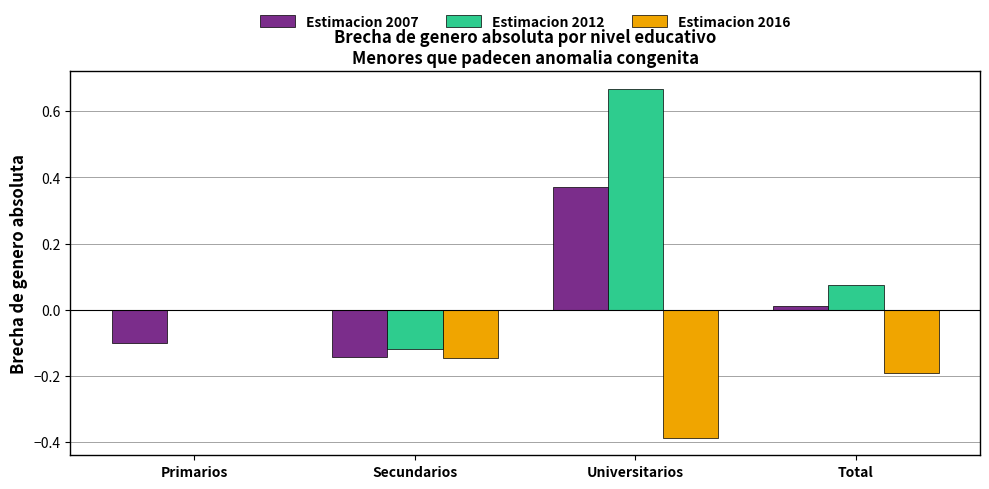

How many Estimacion 2016 values are between 0 and 1?

1